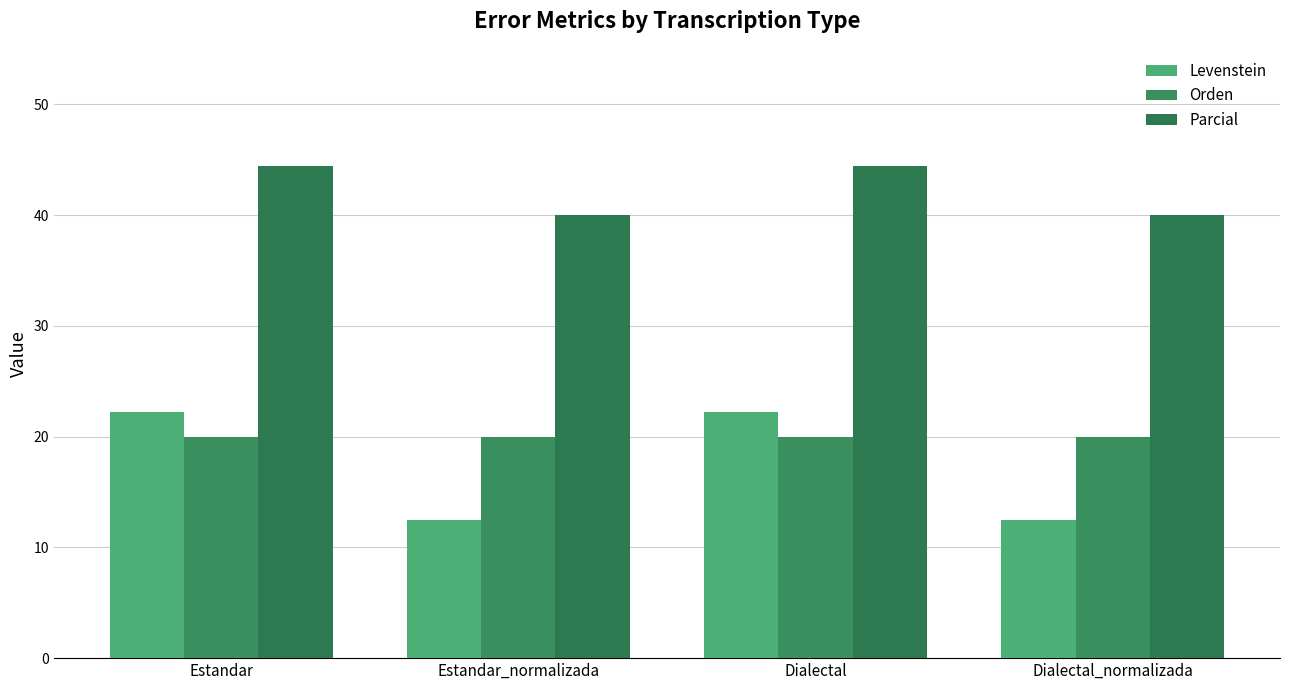

Which series has the largest range (max minus min)?

Levenstein